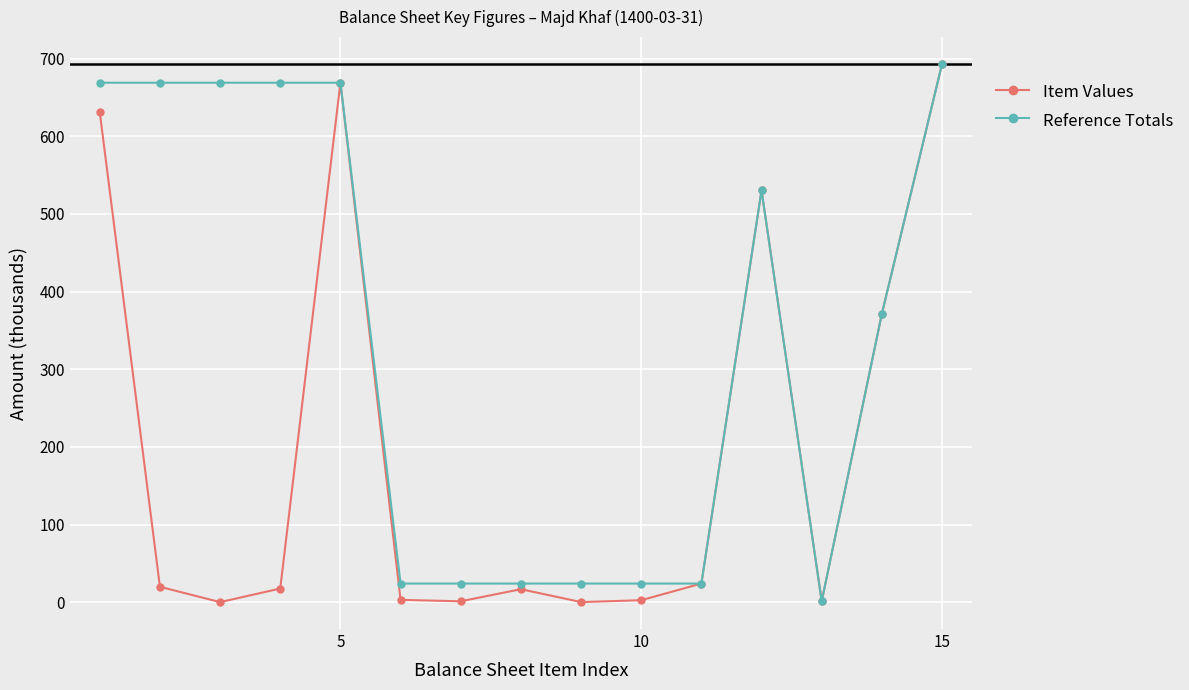

What is the value of the Reference Totals point at the 8th from the left?

24.1